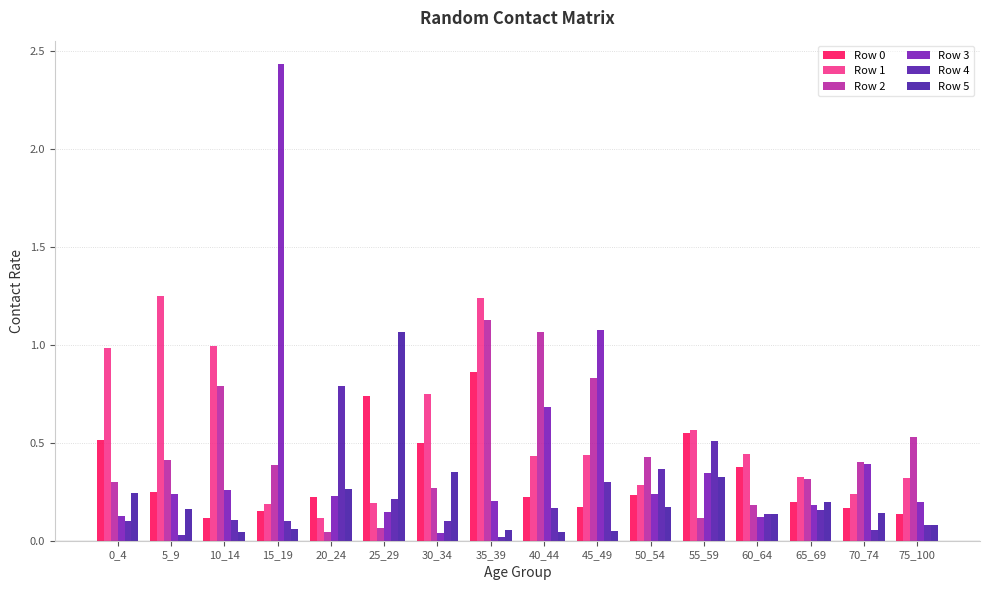

How many bars are there in total?

96